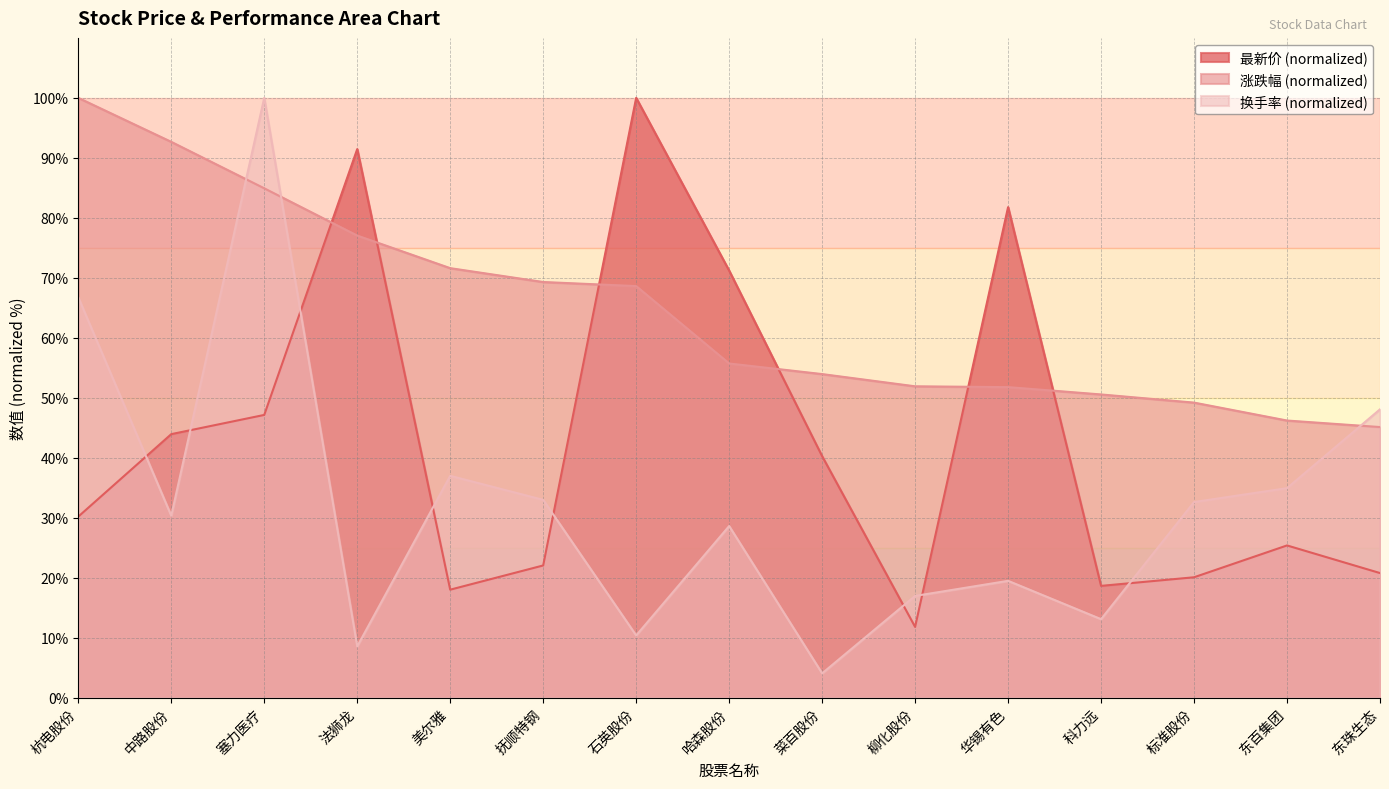

Which series has the largest total across all categories?

涨跌幅 (normalized)